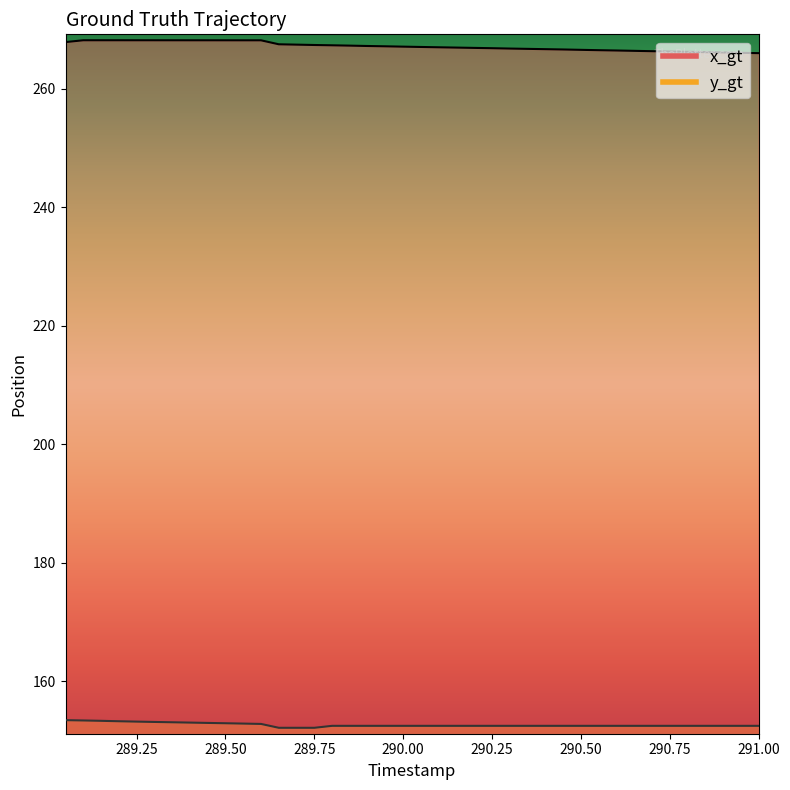

What is the highest value of the y_gt series?

153.4